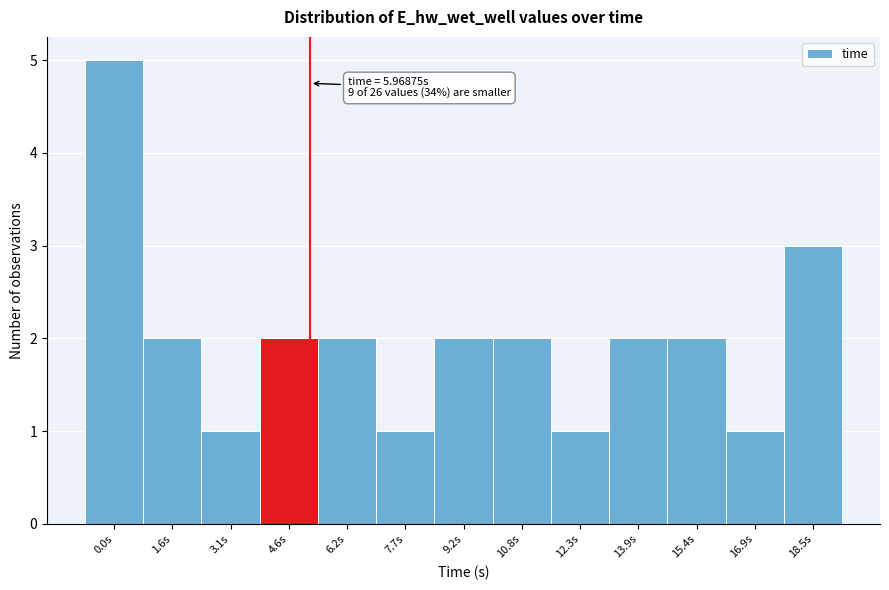

Reading left to right, what are all the values shown in this chart?

0.0s=5	1.6s=2	3.1s=1	4.6s=2	6.2s=2	7.7s=1	9.2s=2	10.8s=2	12.3s=1	13.9s=2	15.4s=2	16.9s=1	18.5s=3